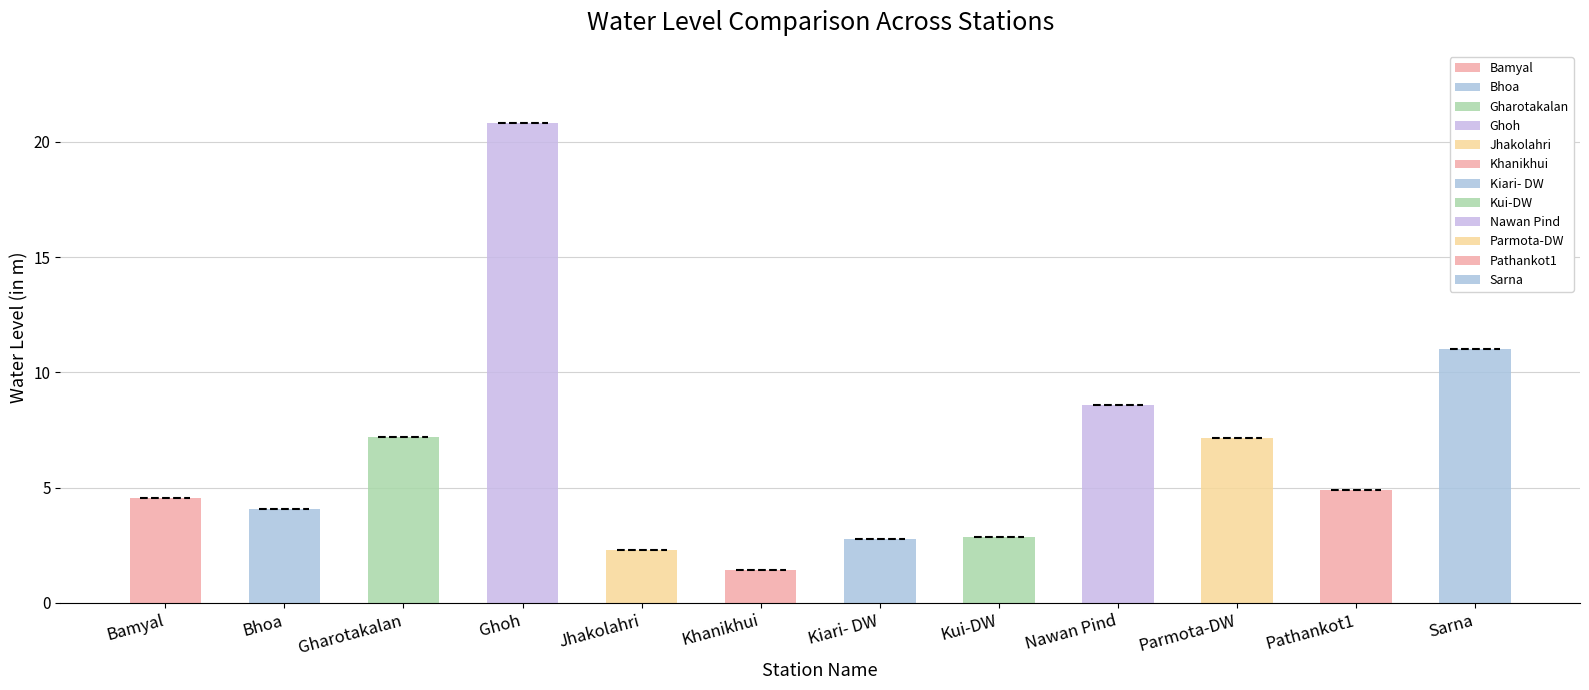

Reading left to right, what are all the values shown in this chart?

Bamyal=4.6	Bhoa=4.1	Gharotakalan=7.2	Ghoh=20.8	Jhakolahri=2.3	Khanikhui=1.4	Kiari- DW=2.8	Kui-DW=2.9	Nawan Pind=8.6	Parmota-DW=7.2	Pathankot1=4.9	Sarna=11.0